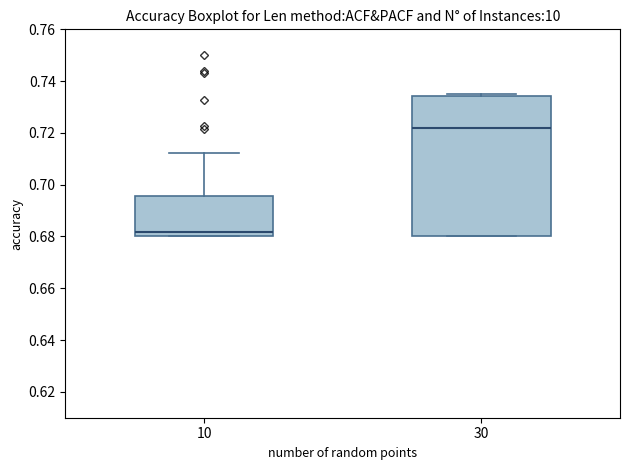

Comparing the boxes themselves (not the whiskers), which one is the tallest?

30